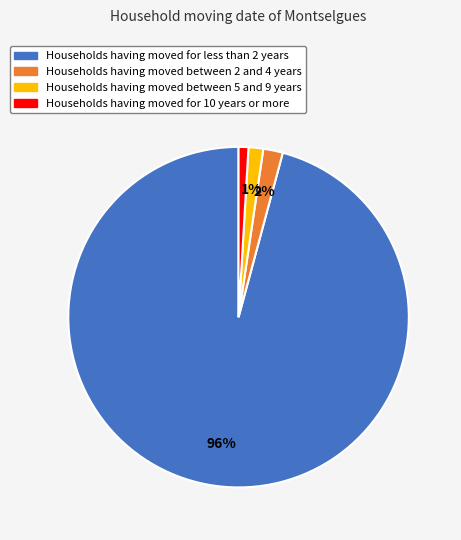

How many slices are in this pie chart?

4